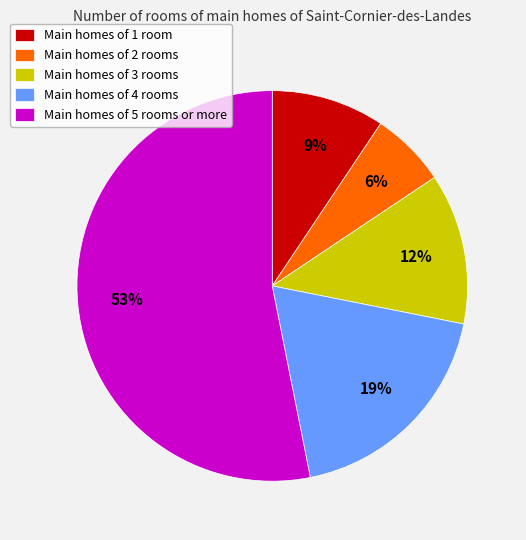

Is the sum of Main homes of 2 rooms and Main homes of 3 rooms greater than half?

No